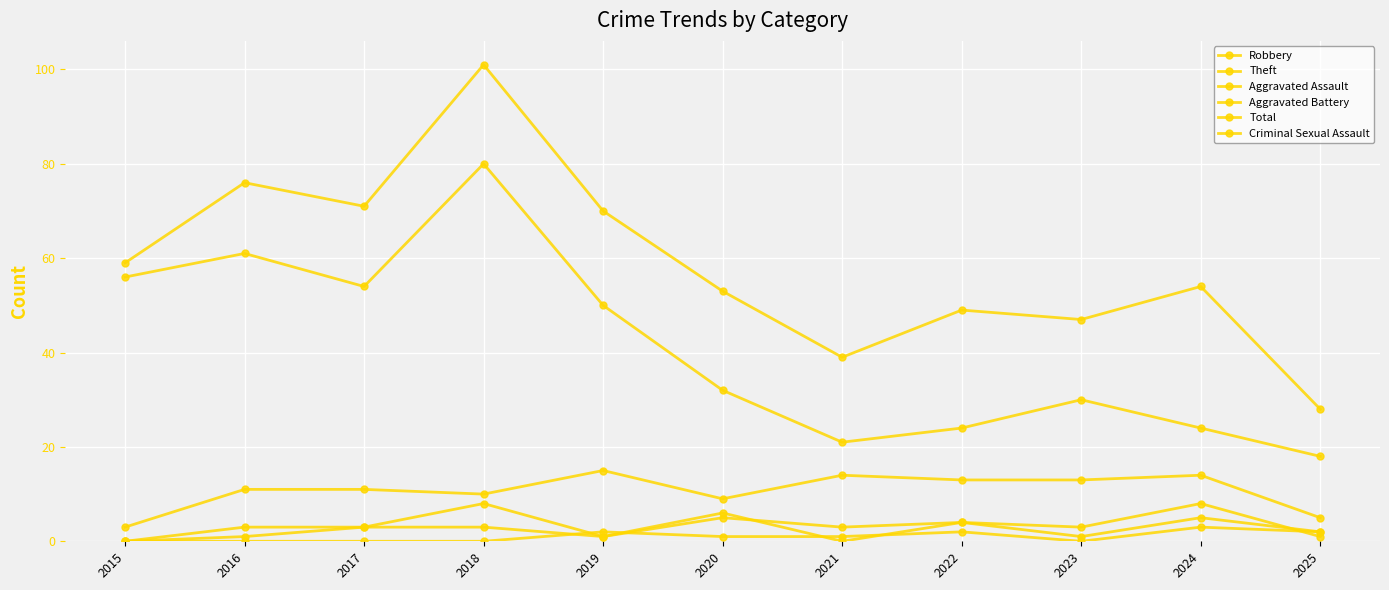

True or false: Theft and Aggravated Battery intersect in this chart.

False